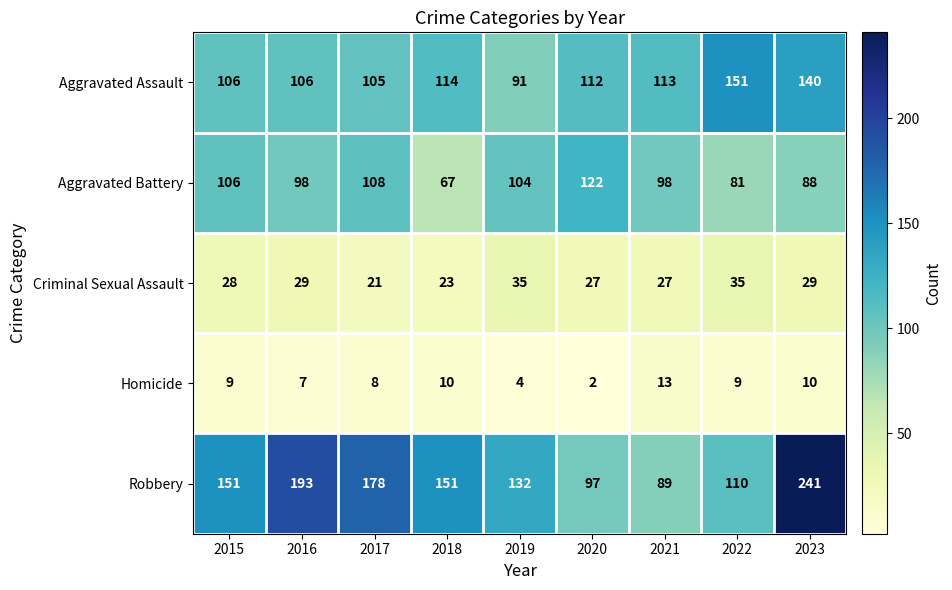

Which series has the largest range (max minus min)?

Robbery